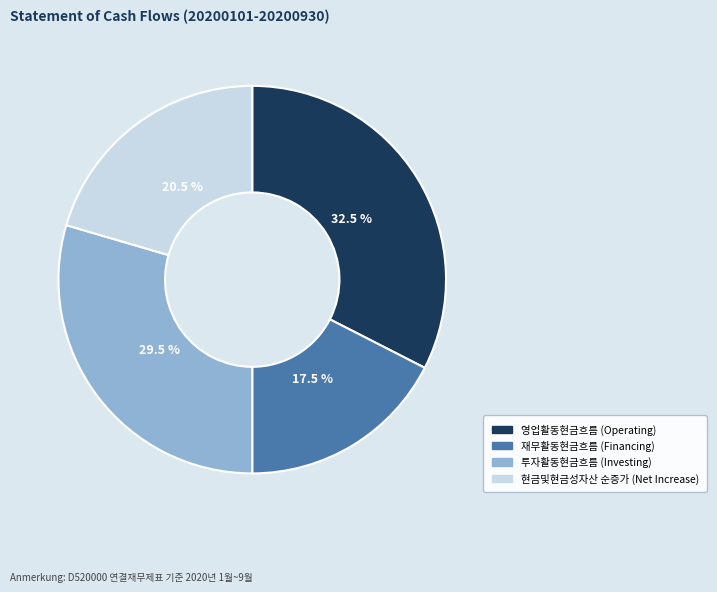

Does any single category account for the majority?

No